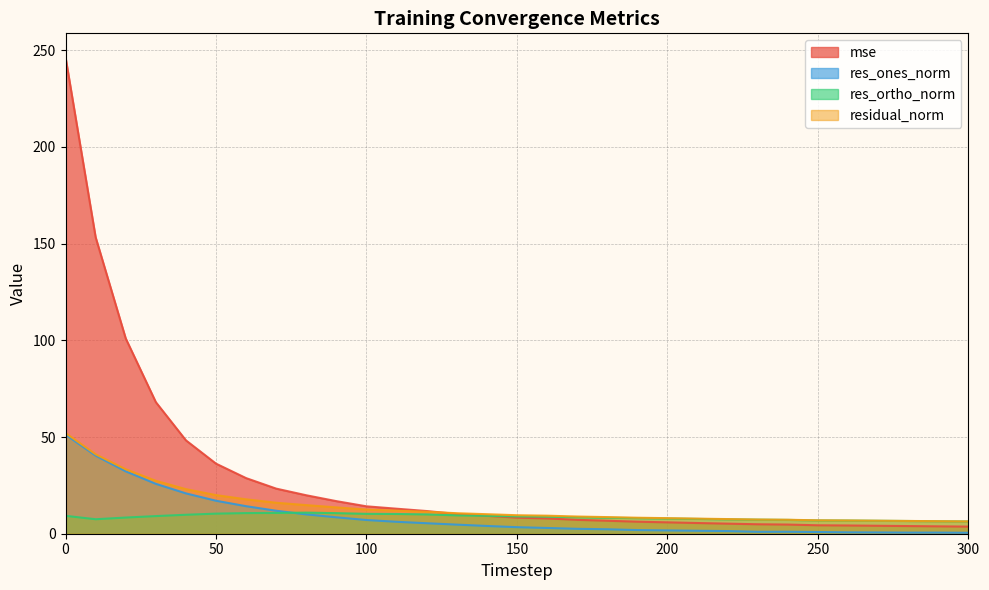

What is the sum of all residual_norm values?

438.0